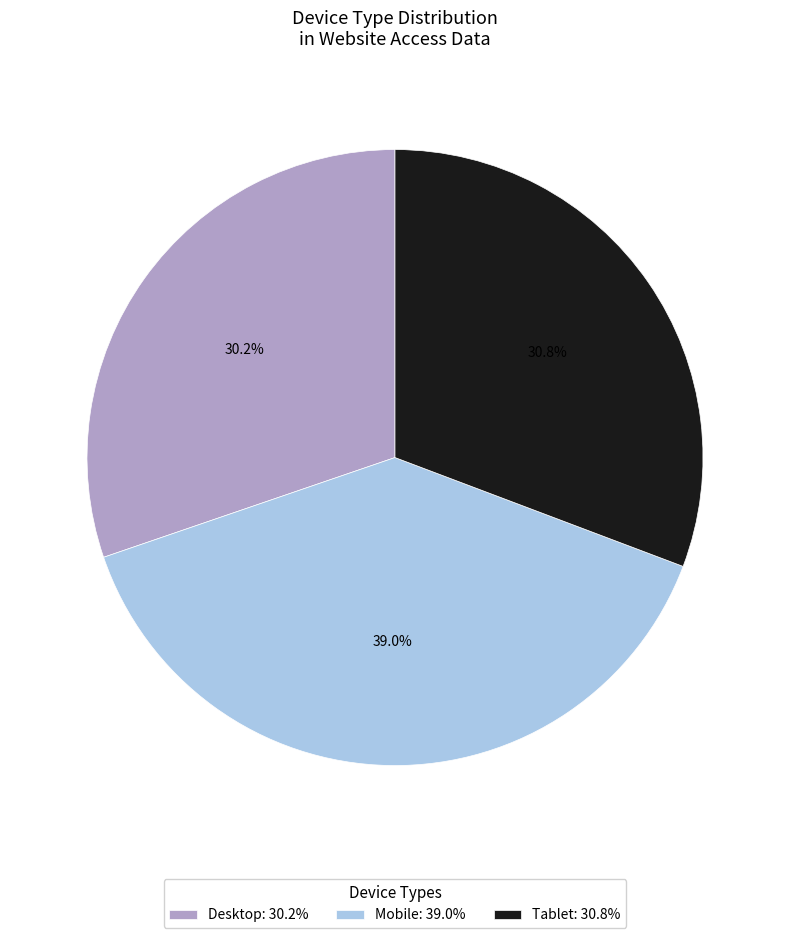

Rank the categories by value from lowest to highest.

Desktop, Tablet, Mobile